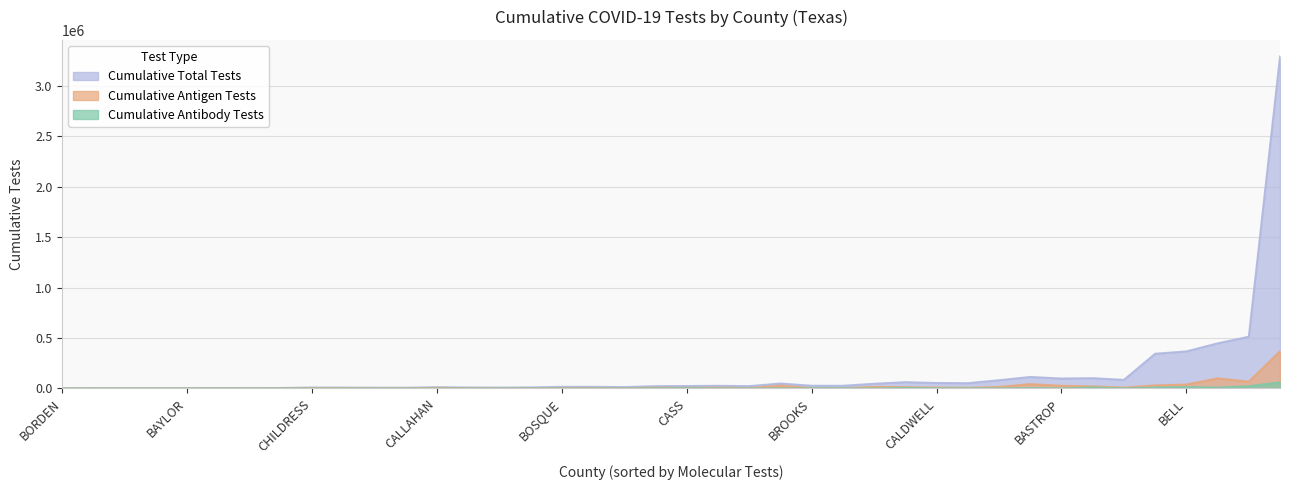

What is the difference between the second highest and second lowest values in the Cumulative Antibody Tests series?

22393